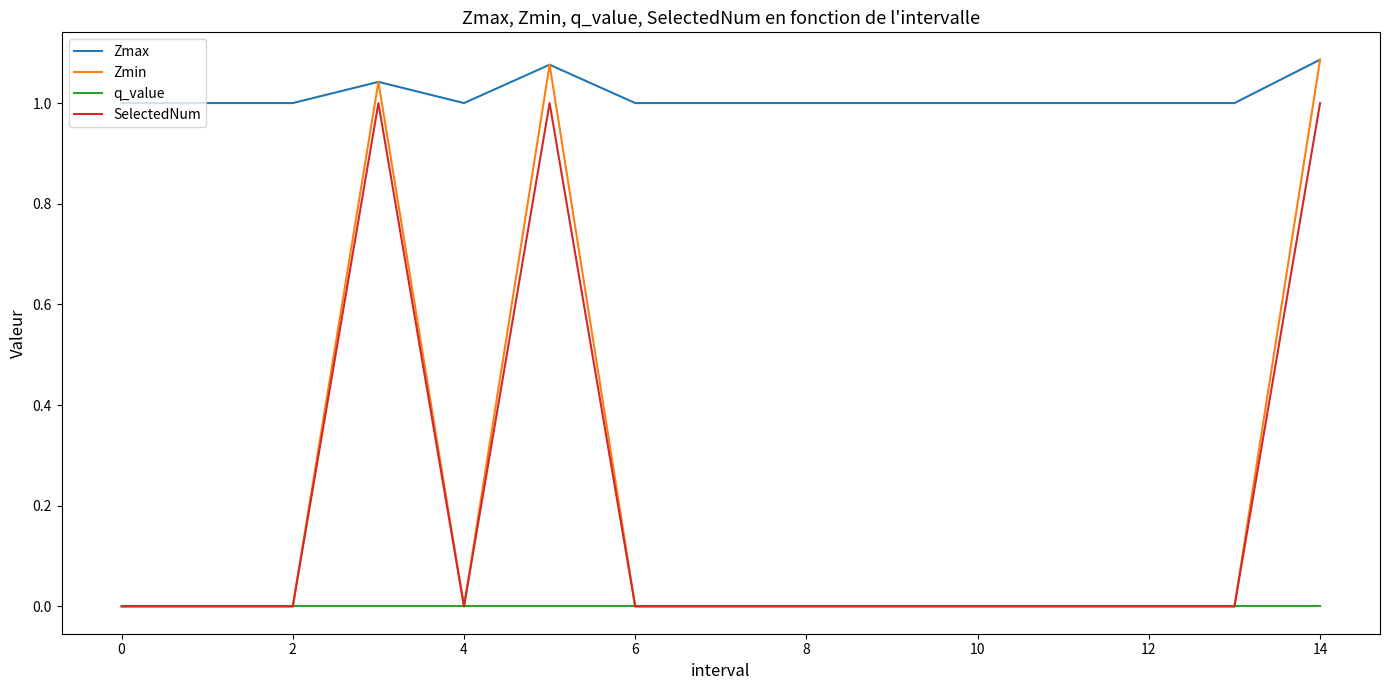

Which series has the largest total across all categories?

Zmax